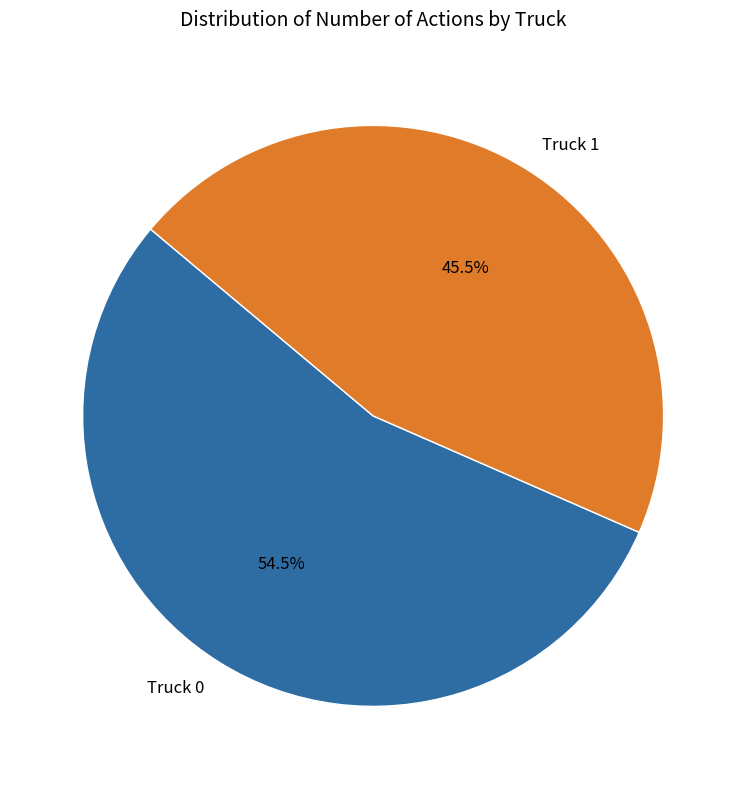

To the nearest percent, what is the combined percentage of Truck 1 and Truck 0?

100%